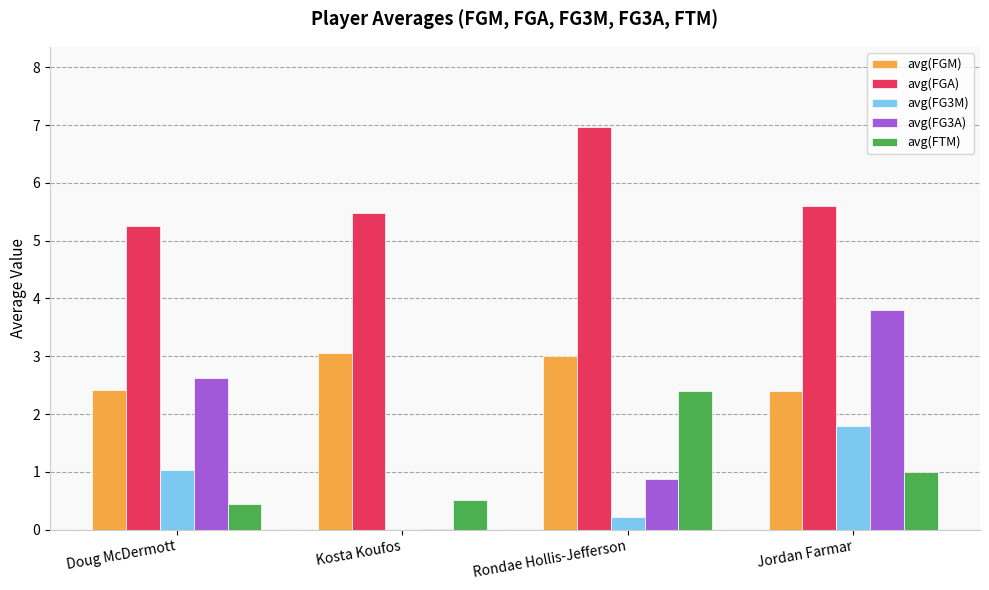

Which series has the widest spread of values?

avg(FG3A)